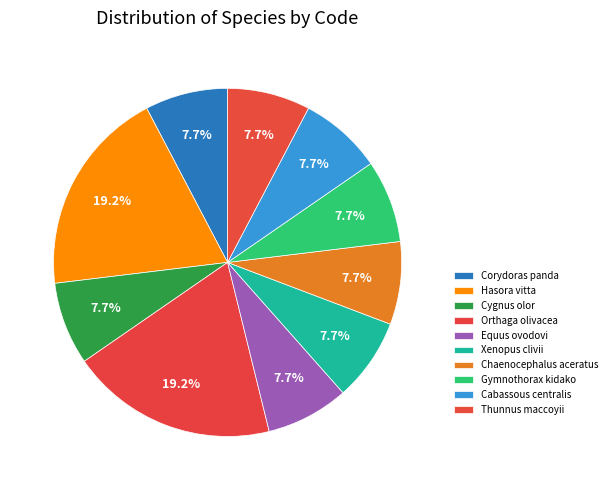

Which has a higher value, Cygnus olor or Cabassous centralis?

Cygnus olor